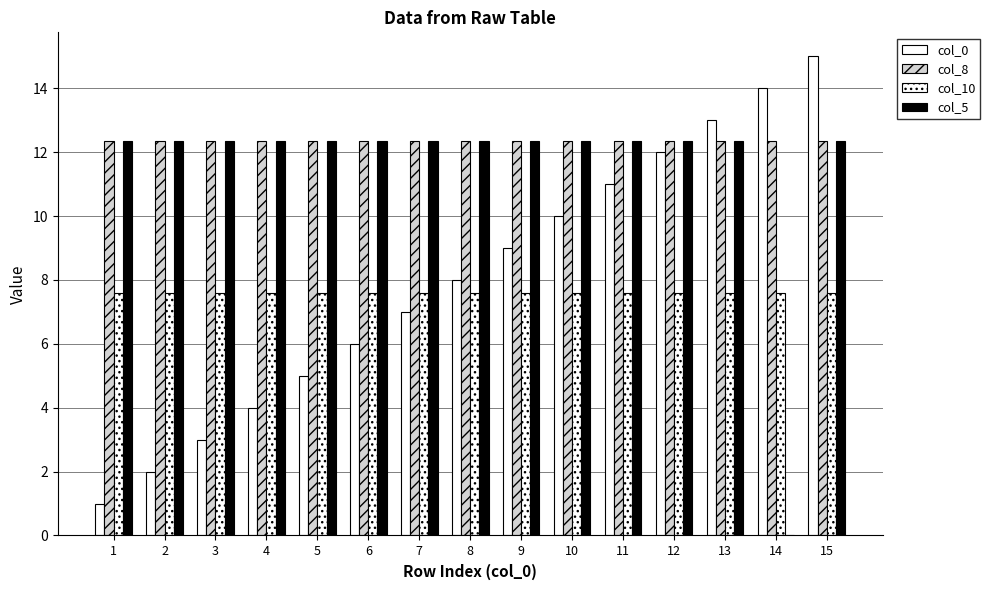

Is the value of col_5 at 2 greater than the value of col_10 at 10?

Yes